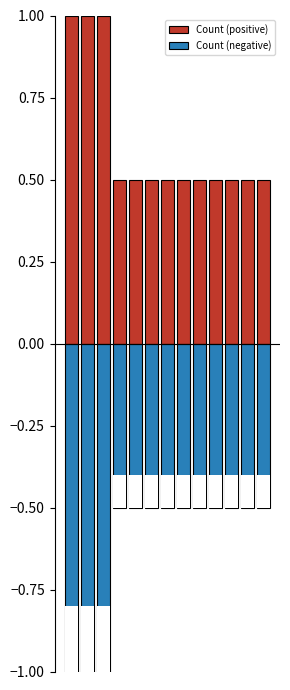

What is the spread (max minus min) of values at 7?

1.0